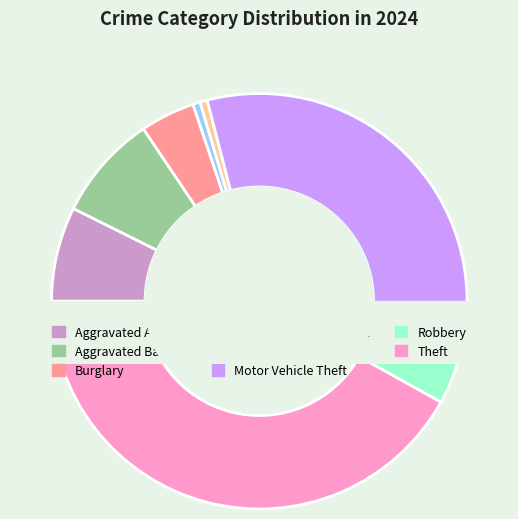

Does Burglary account for over 50% of the chart?

No